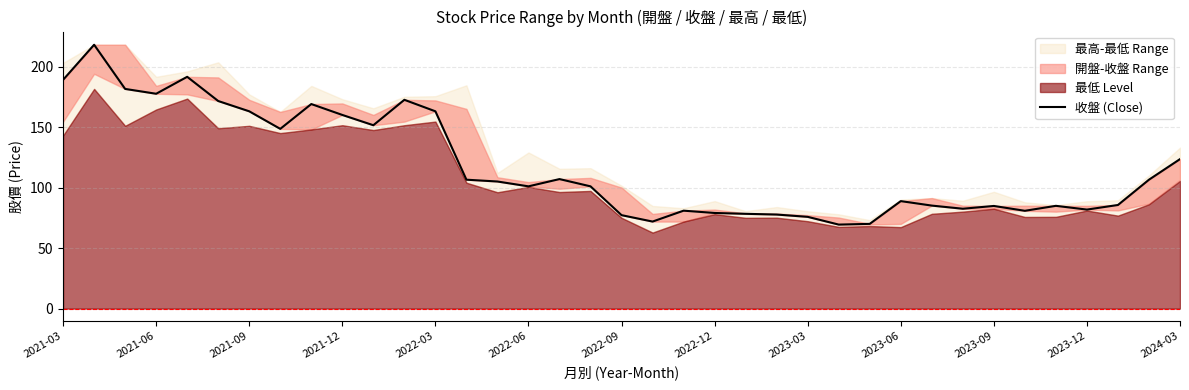

Is it true that the value at 17 is 101.0?

True